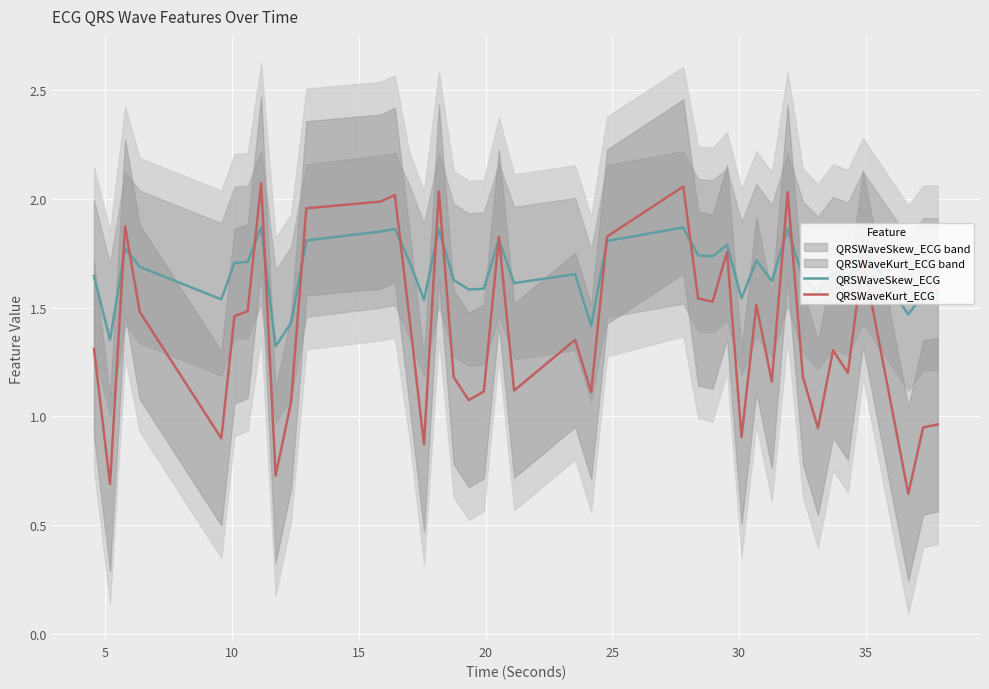

Which series has the widest spread of values?

QRSWaveKurt_ECG